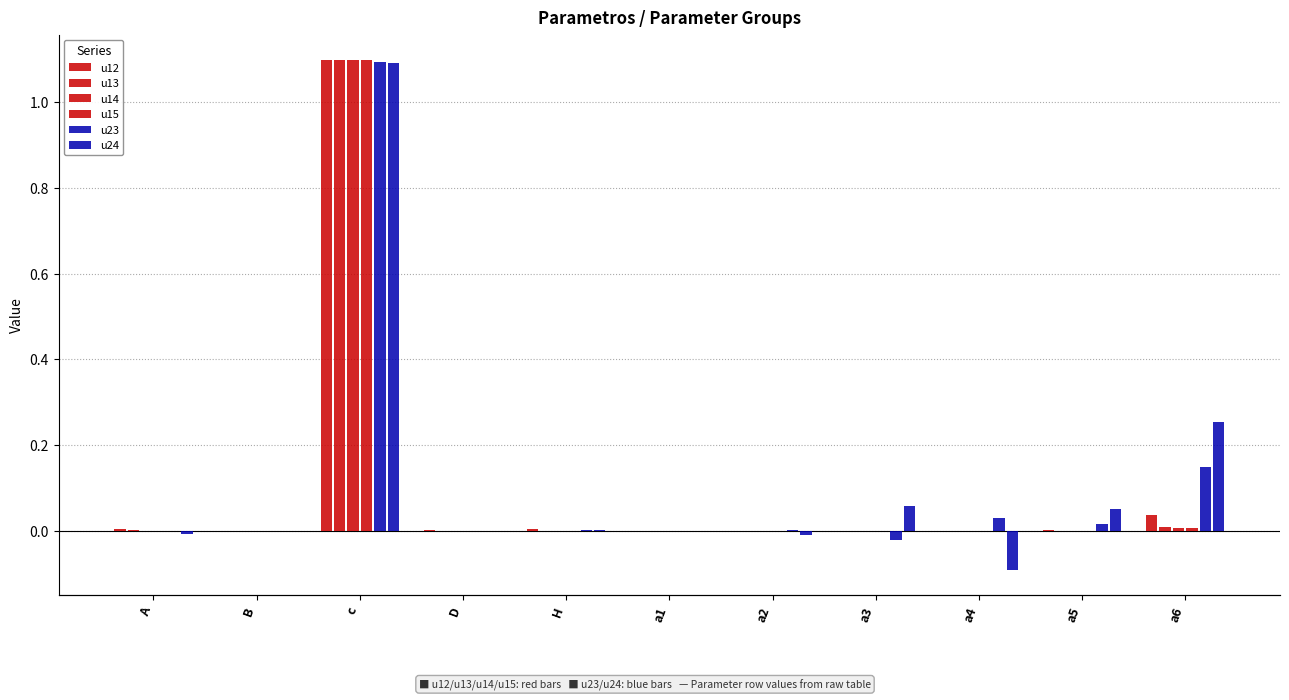

Rank the series by their maximum value, from lowest to highest.

u24, u23, u14, u15, u13, u12